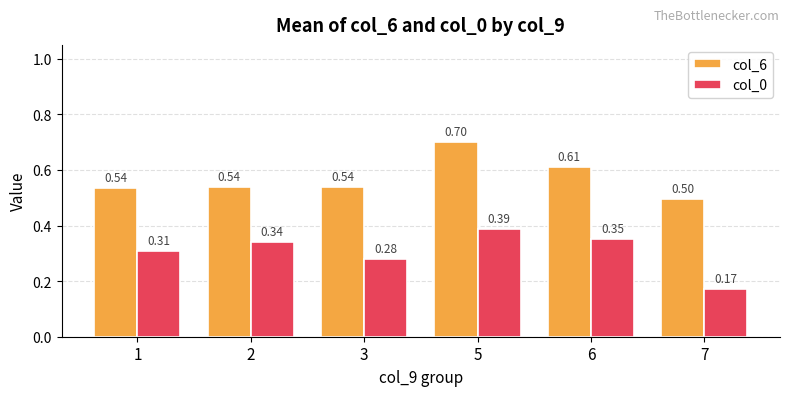

Count the col_0 values in the range 0 to 1.

6